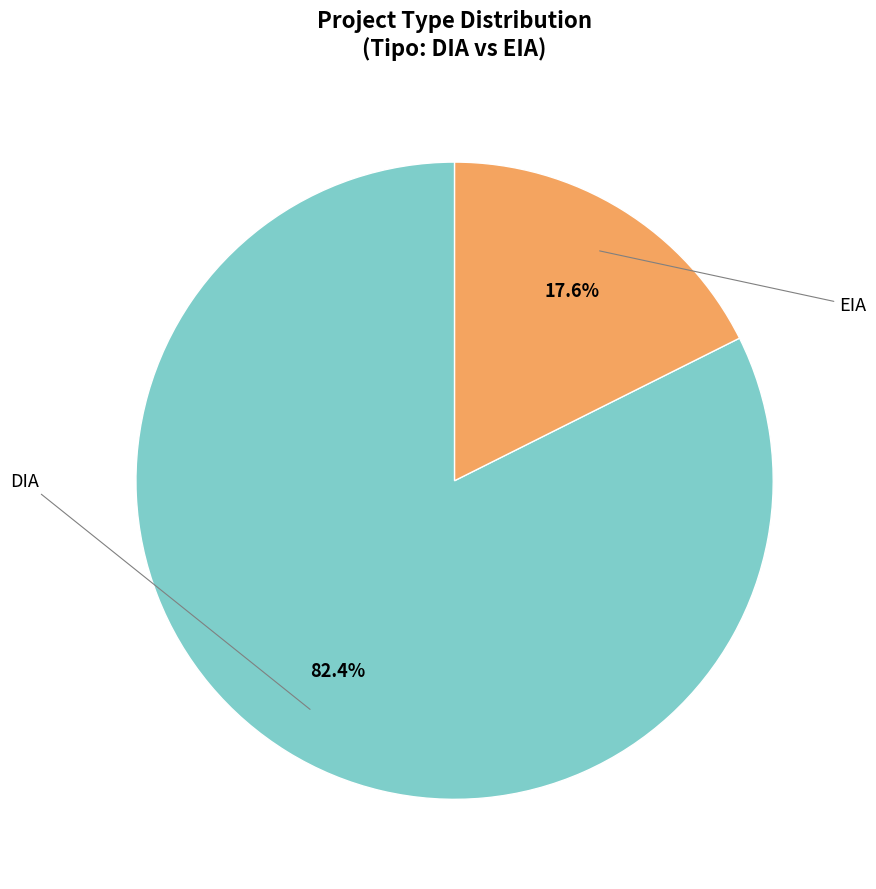

Does any single category account for the majority?

Yes